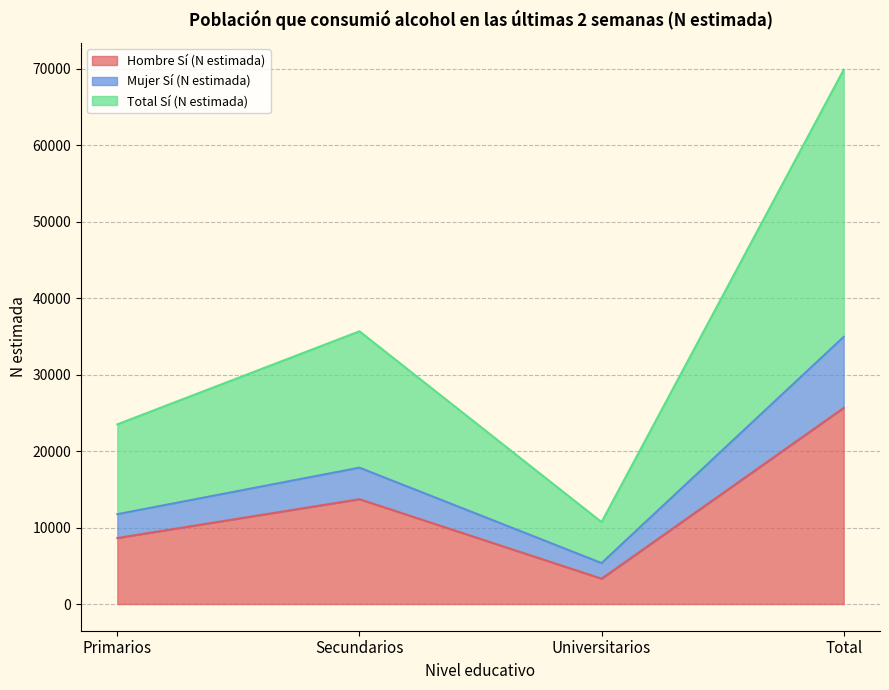

At which label does Hombre Sí (N estimada) reach its peak?

Total